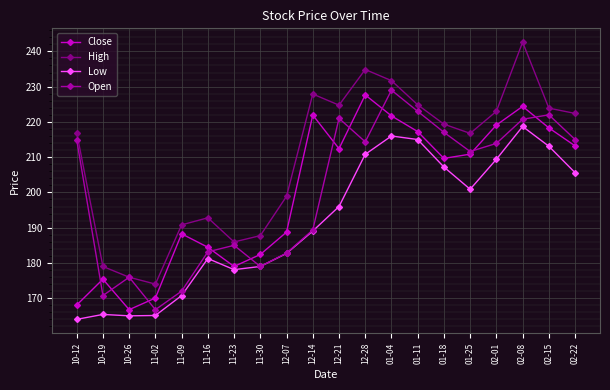

What is the label of the 17th point from the left?

02-01